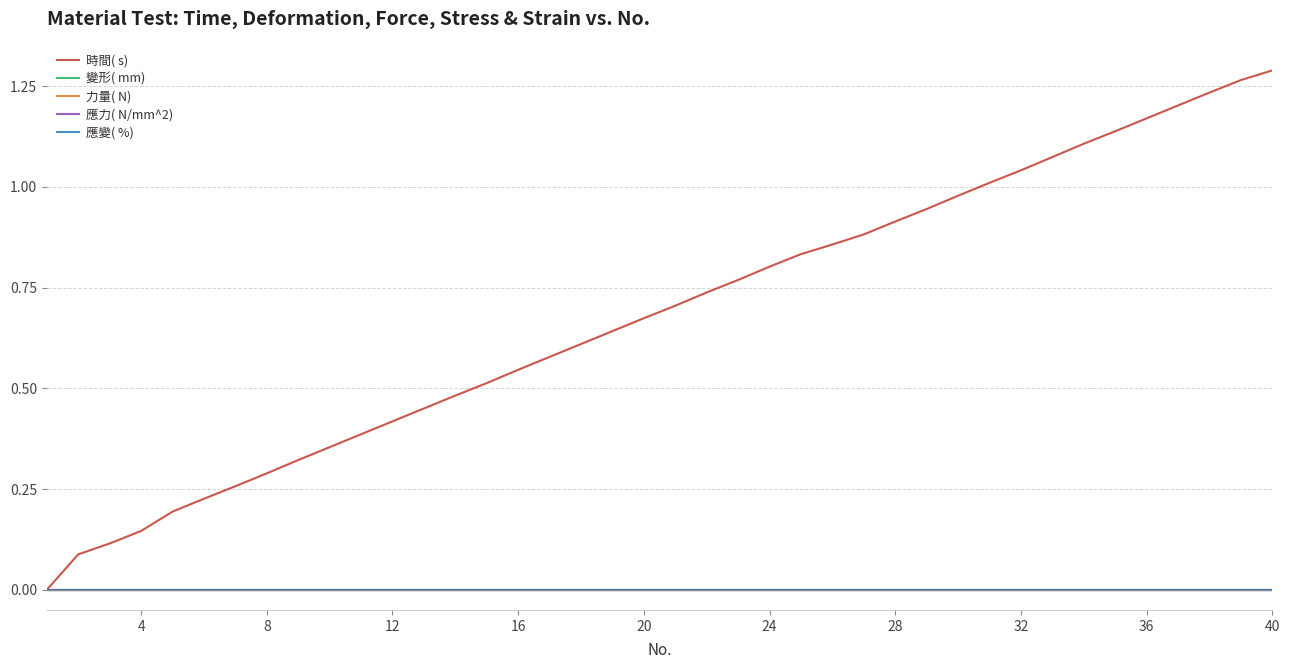

Is it true that 時間( s)  equals -0.5 at 0?

False